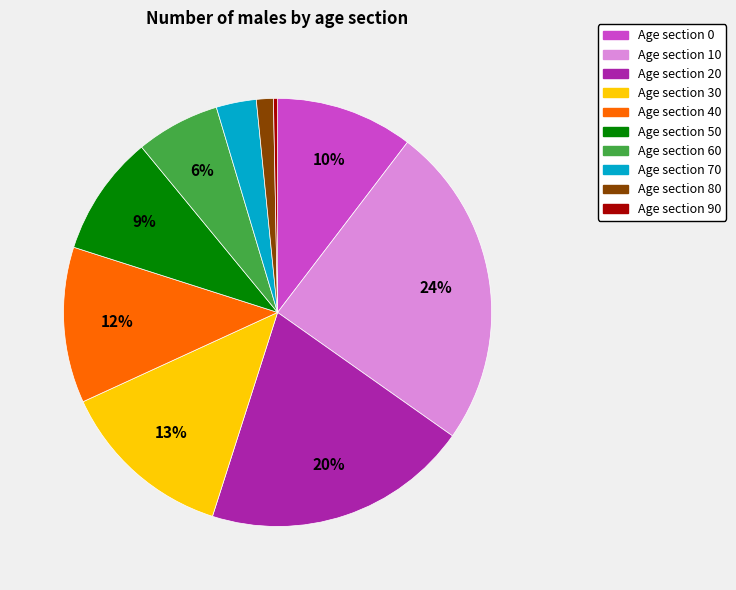

Is there any slice that represents more than half of the pie?

No